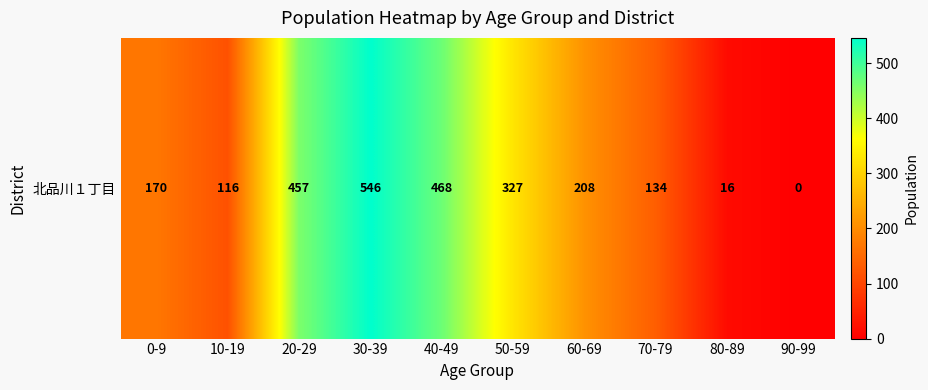

What is the sum of the values at 10-19 and 60-69?

324